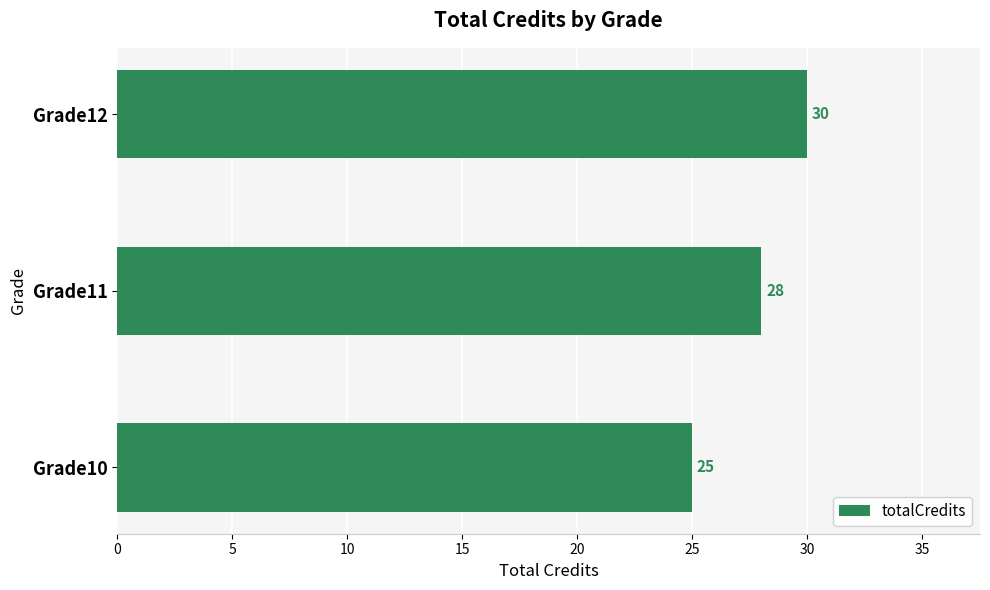

What is the minimum value shown in the chart?

25